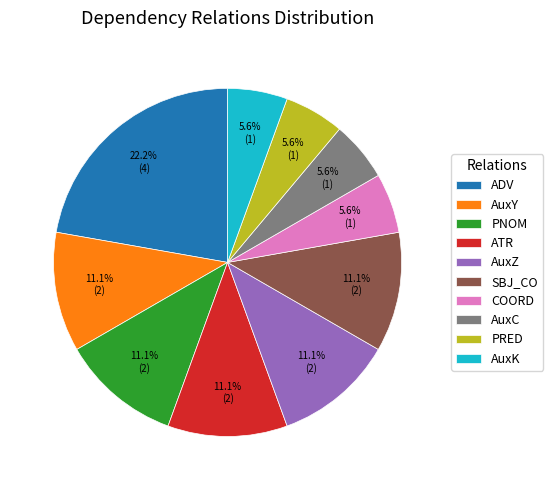

What is the ratio of the value at AuxY to the value at COORD?

2.0